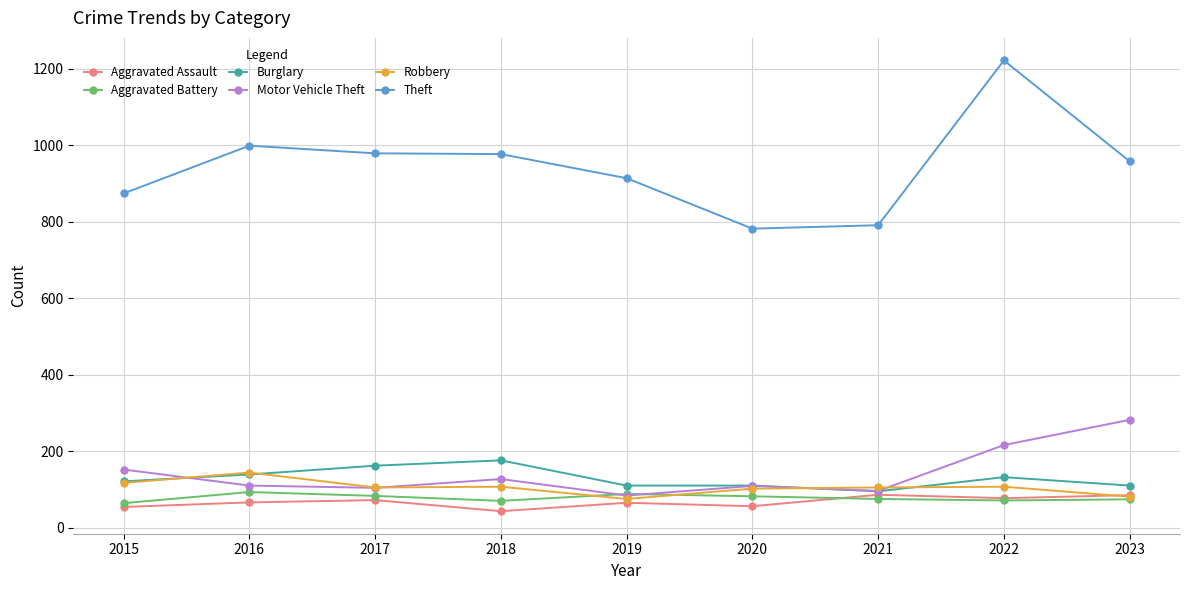

The value of Motor Vehicle Theft at 2016 is 174. True or false?

False